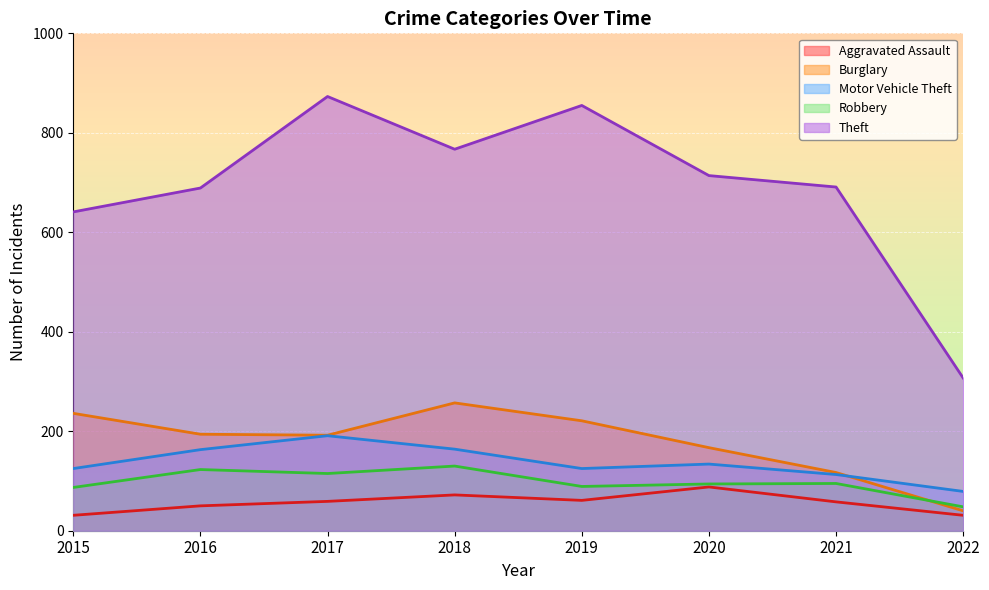

What is the minimum value for Burglary?

40